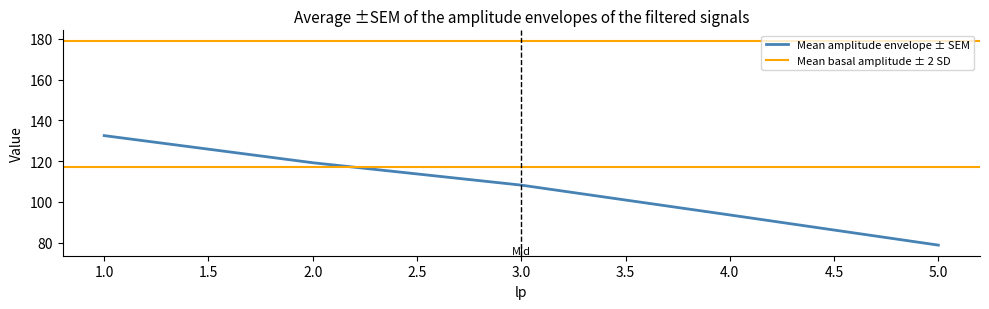

List the labels in order of l value, smallest first.

5, 4, 3, 2, 1